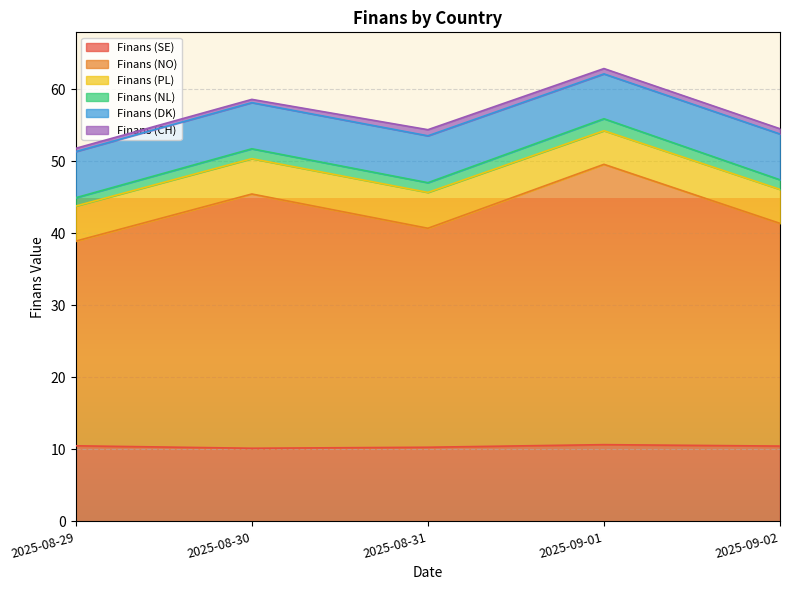

What is the total value across all series at 2025-09-01?

62.9